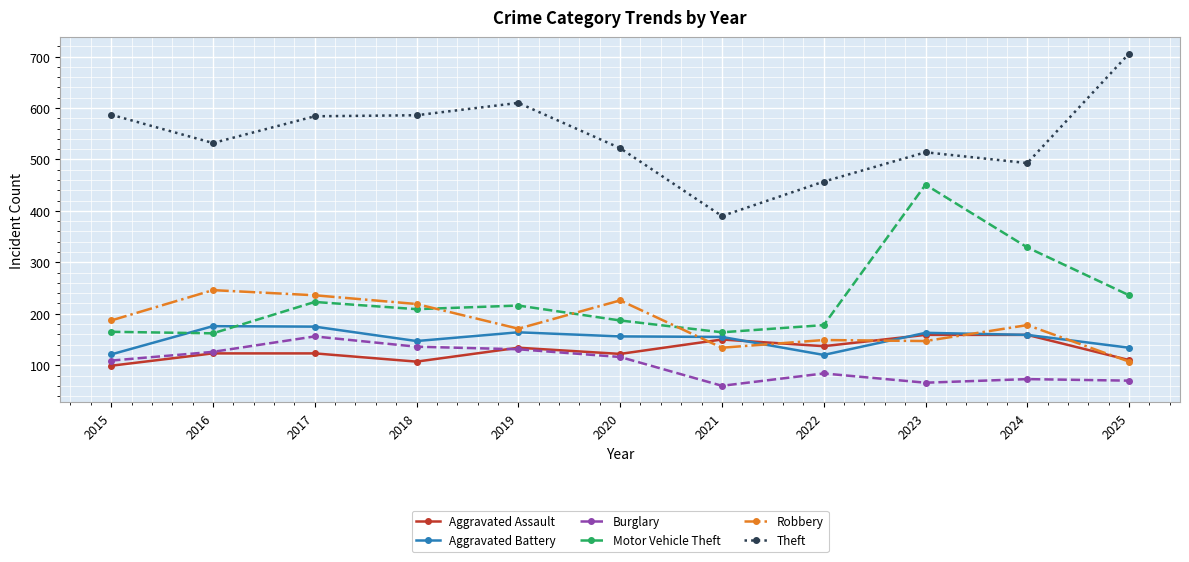

Read the Burglary value at 2019, to the nearest 10.

130